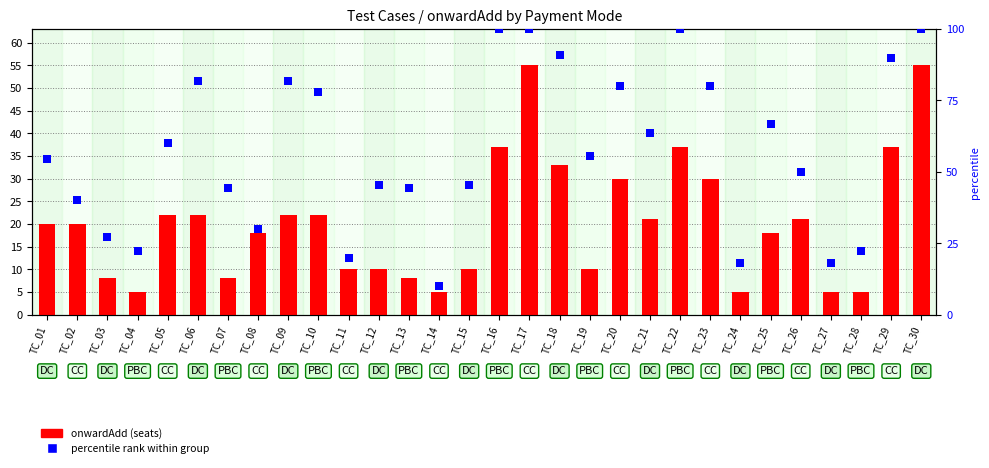

Which series has the largest Y range (max minus min)?

percentile rank within group